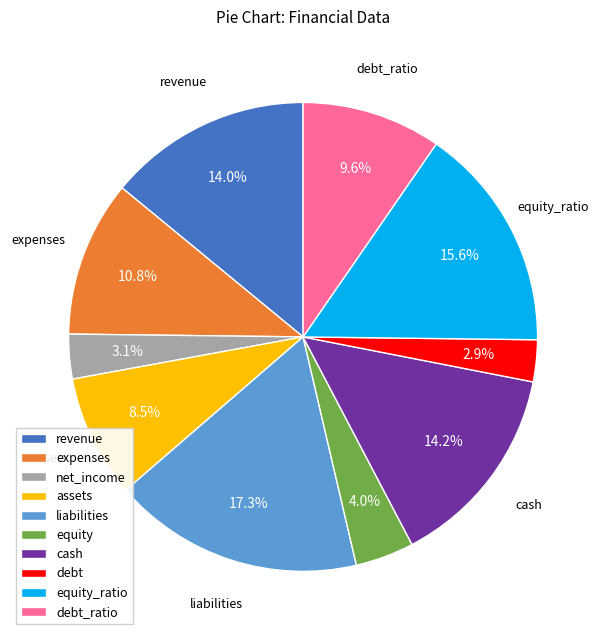

To the nearest percent, what is the difference between the equity and debt slice percentages?

1%